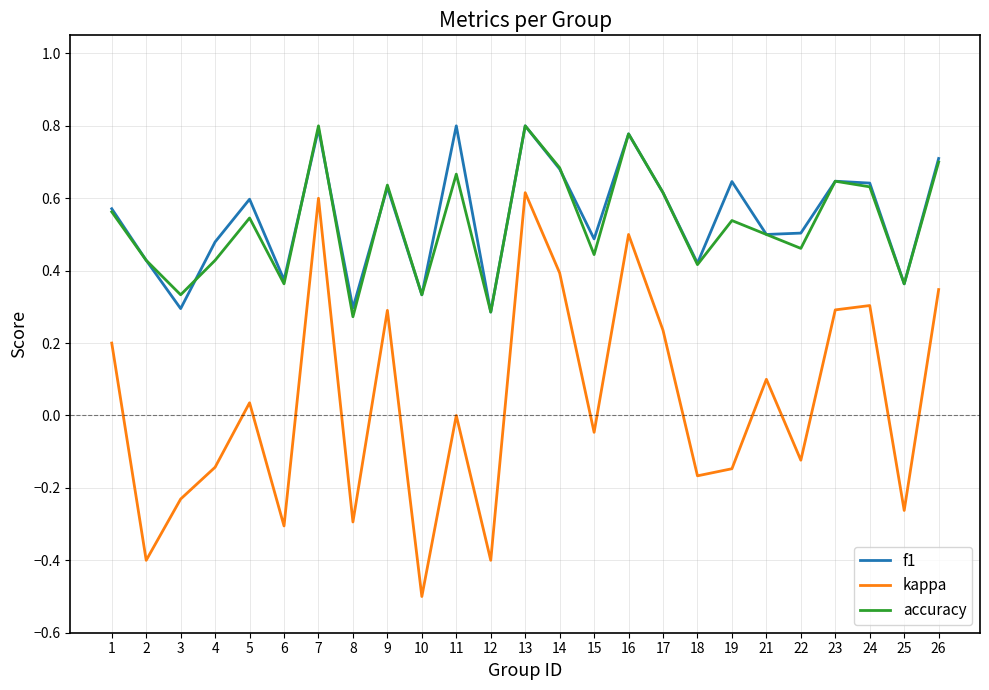

Is the value of accuracy at 26 greater than the value of f1 at 9?

Yes